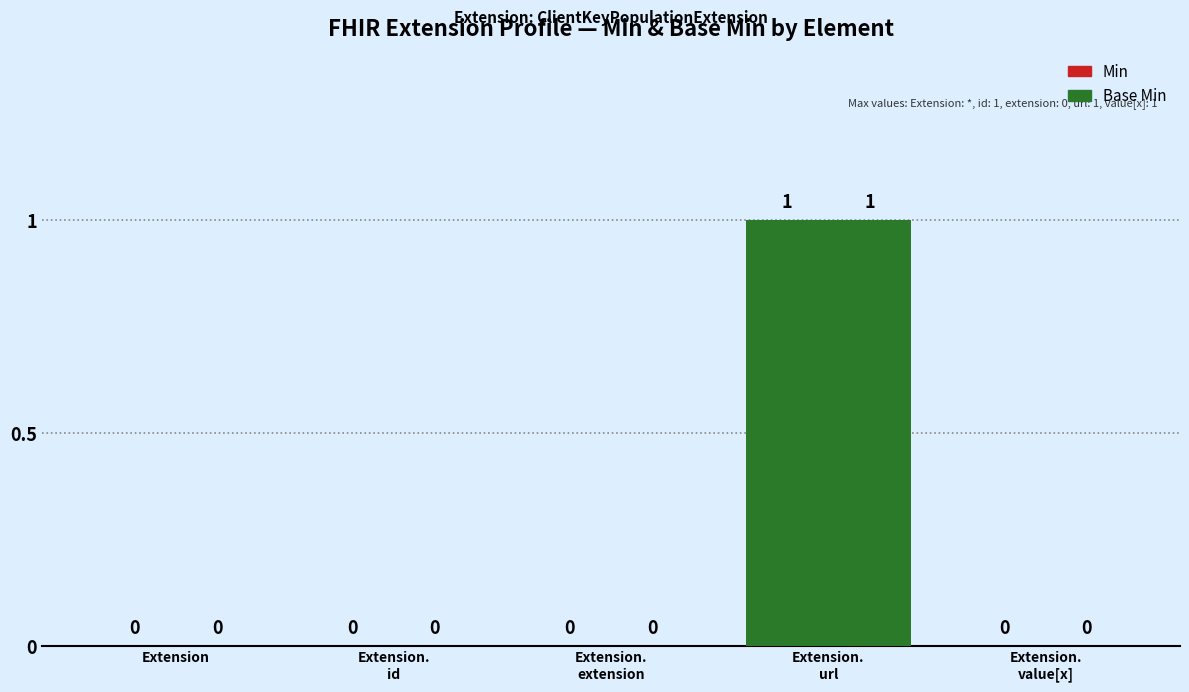

What is the label of the 1st bar from the right?

Extension.
value[x]